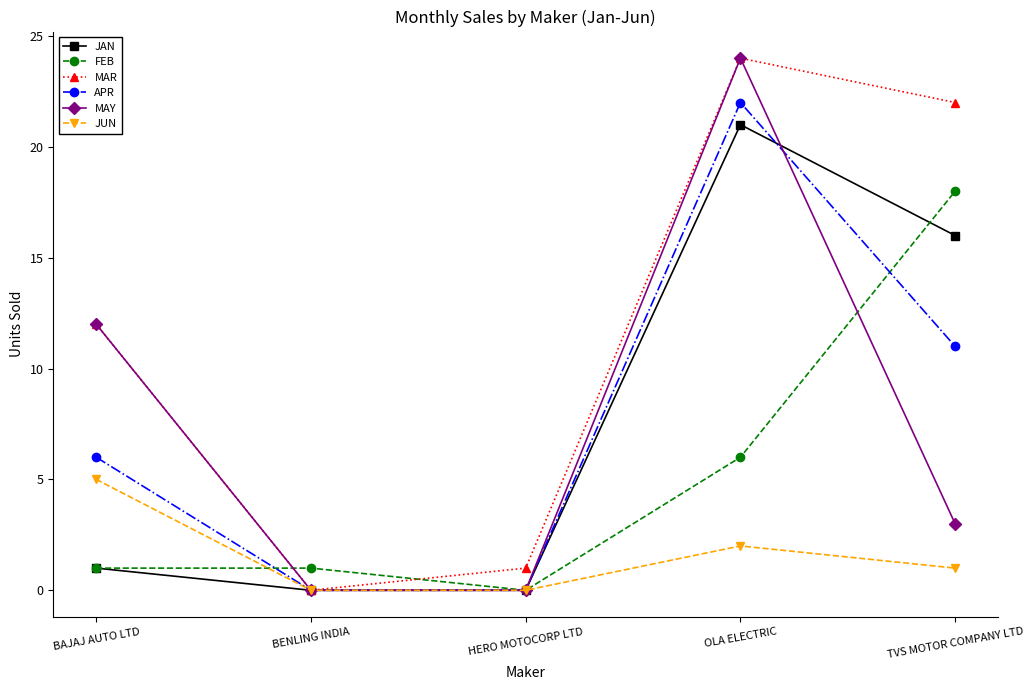

After their last crossing, which series has the higher values: FEB or MAY?

FEB